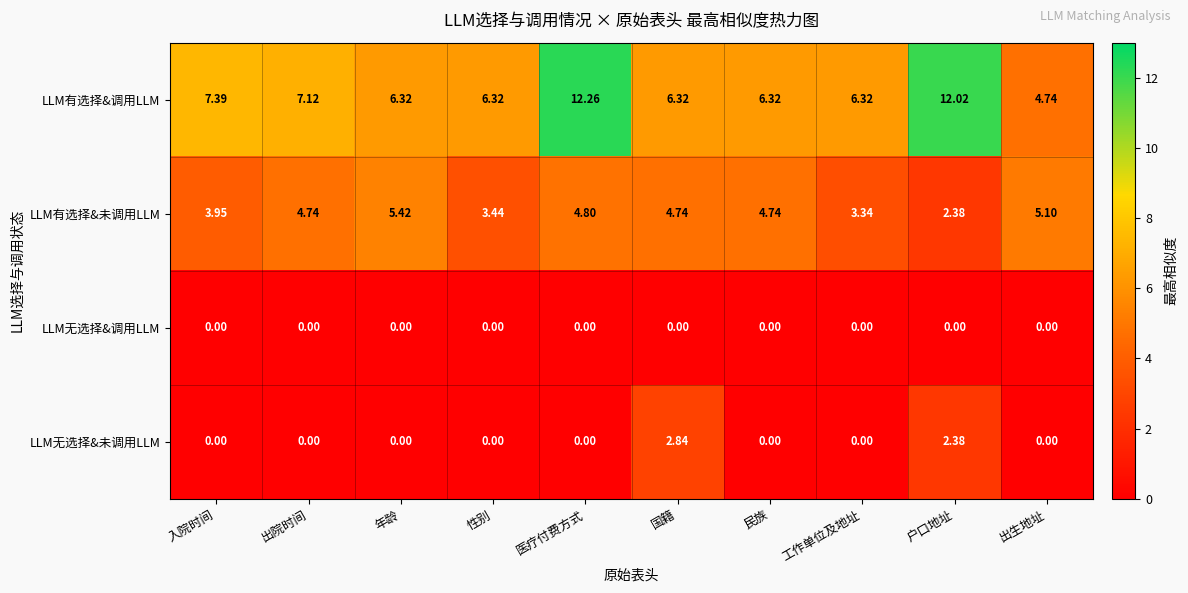

How many distinct data groups are displayed?

4